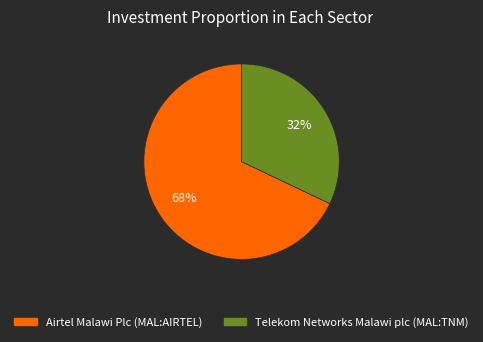

Is it true that Telekom Networks Malawi plc (MAL:TNM) is 25% of the pie?

False